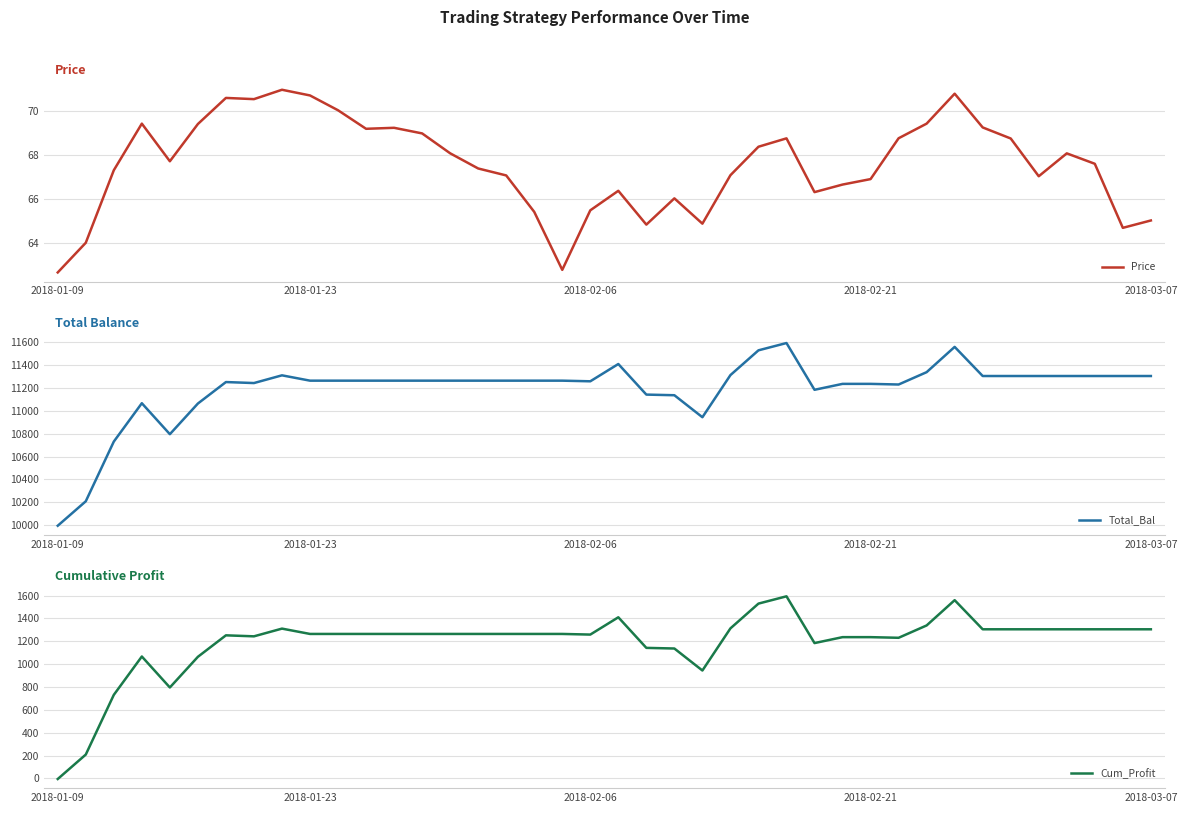

What is the minimum value for Price?

62.7